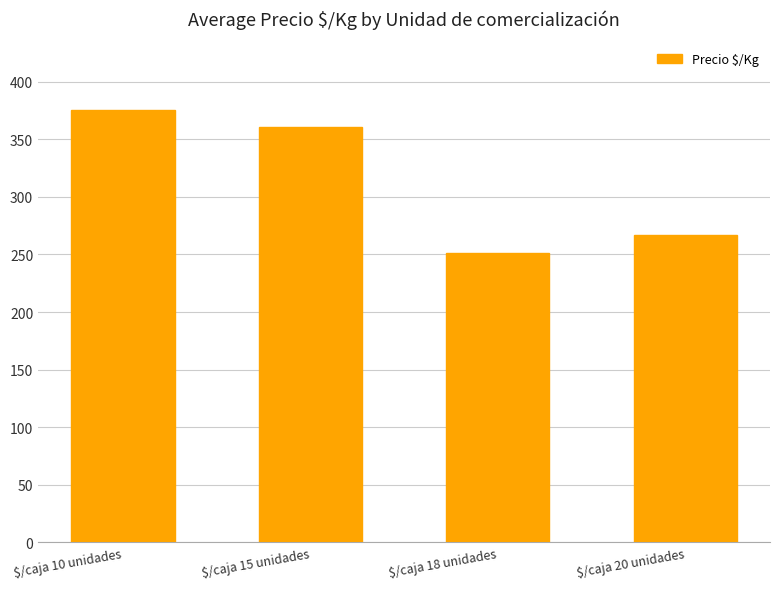

How many values are below 361?

2